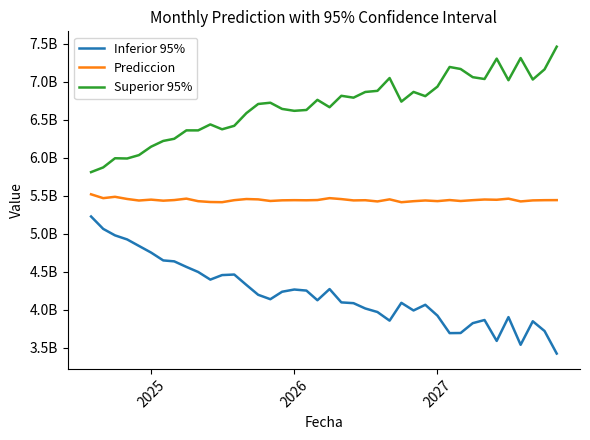

Rank the series by their average value, from highest to lowest.

Superior 95%, Prediccion, Inferior 95%